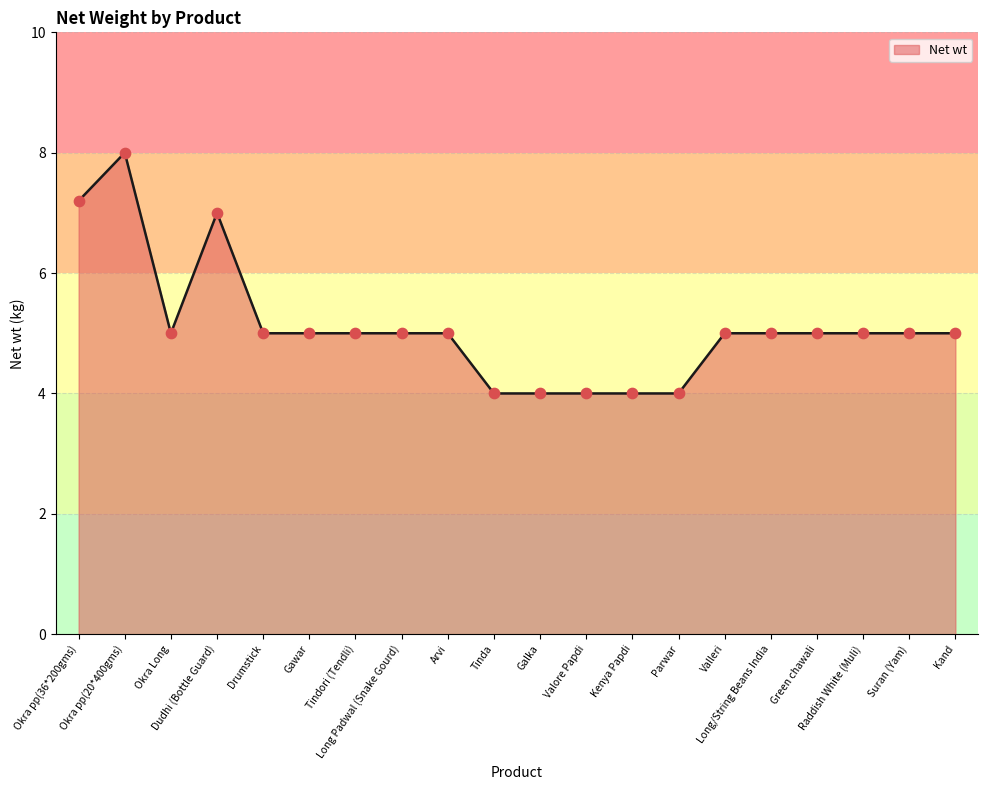

Approximately how many times larger is the value at Galka compared to Dudhi (Bottle Guard)?

0.6